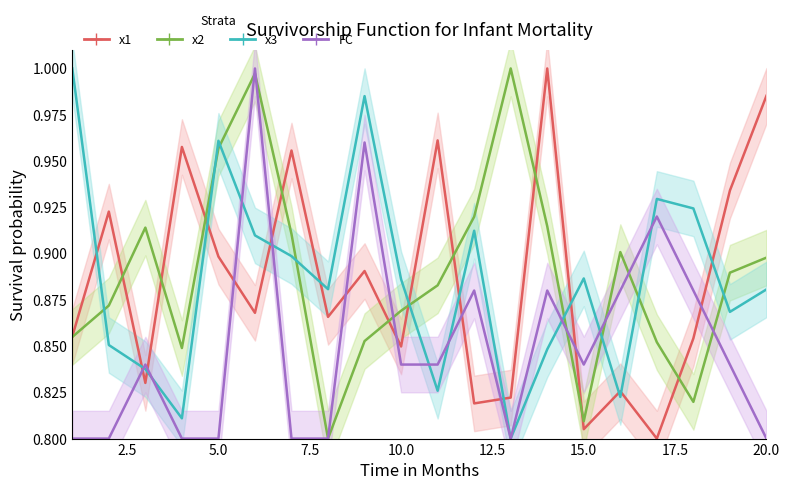

Is the value of FC at 8 greater than the value of x2 at 6?

No